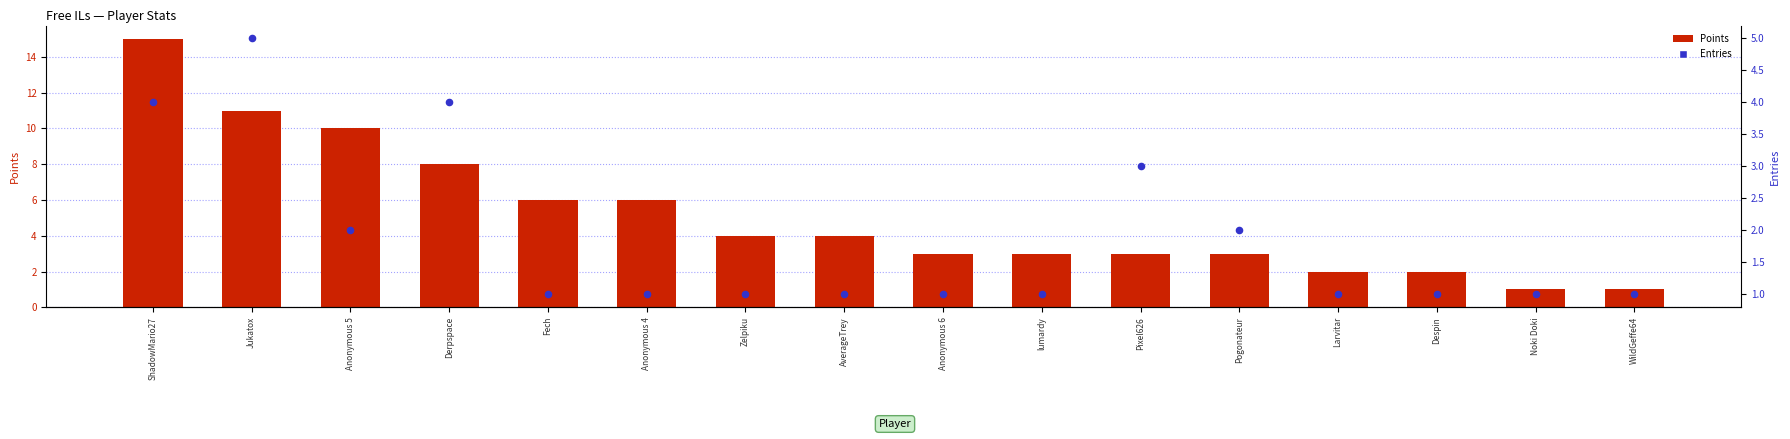

At how many categories does at least one series exceed 6?

4